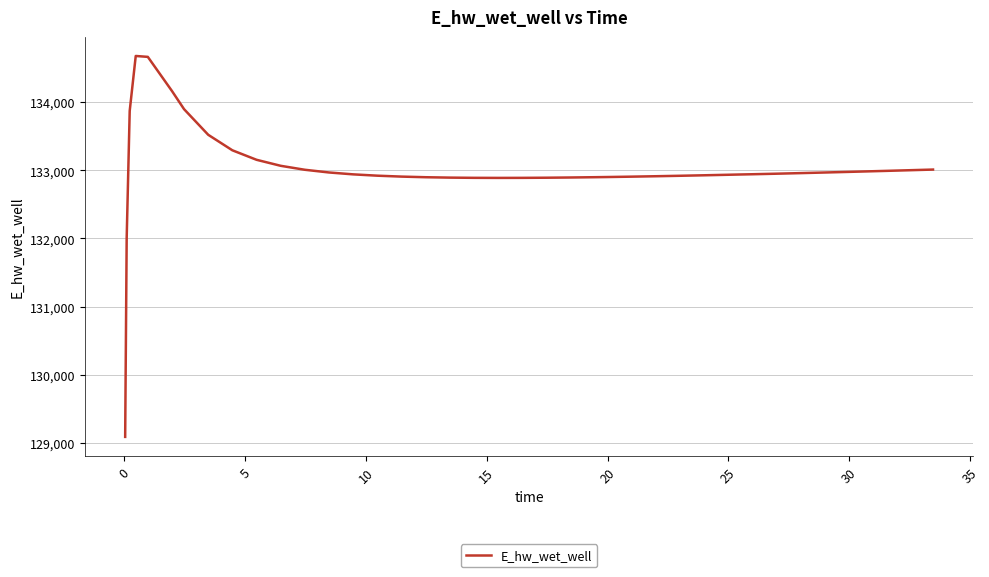

What is the minimum value shown in the chart?

129088.7